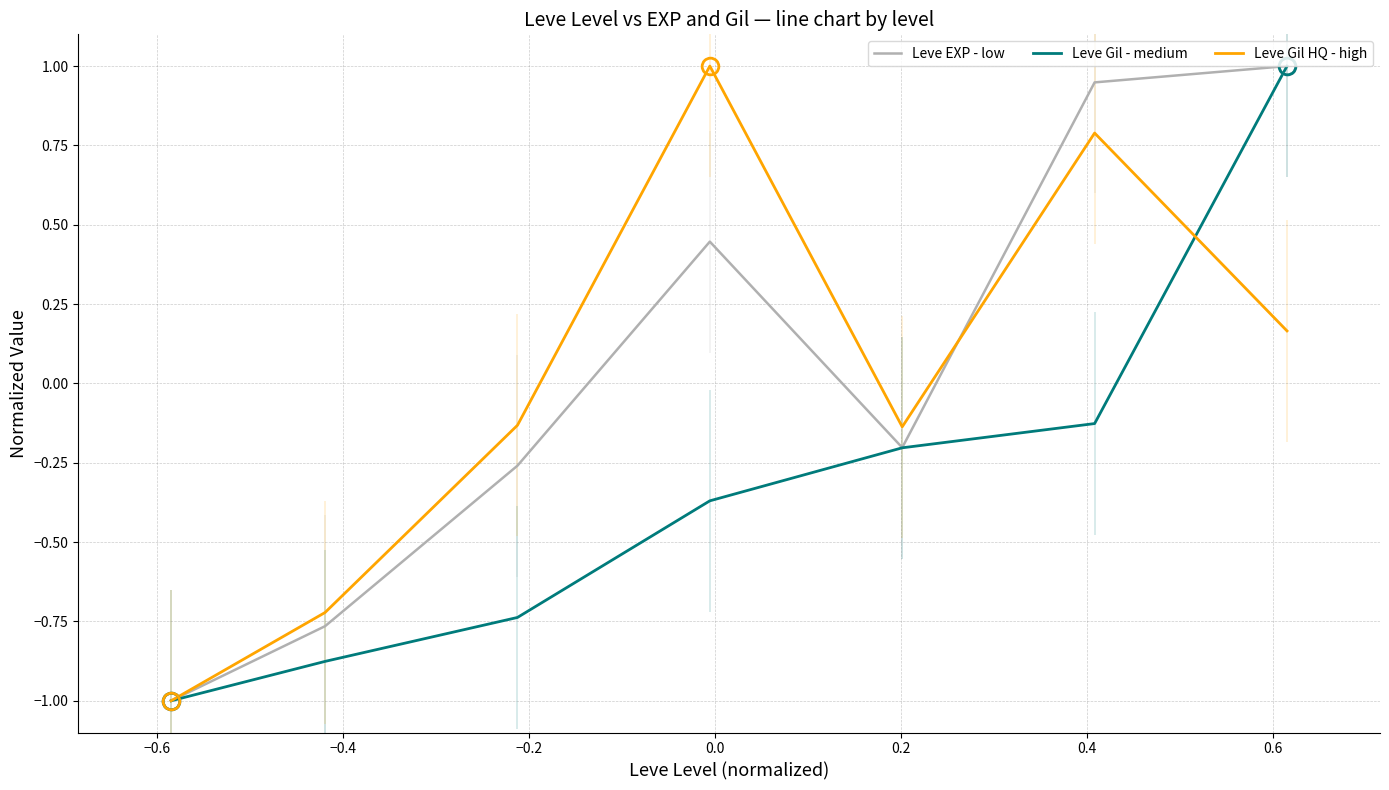

What is the minimum value for Leve EXP - low?

-1.0